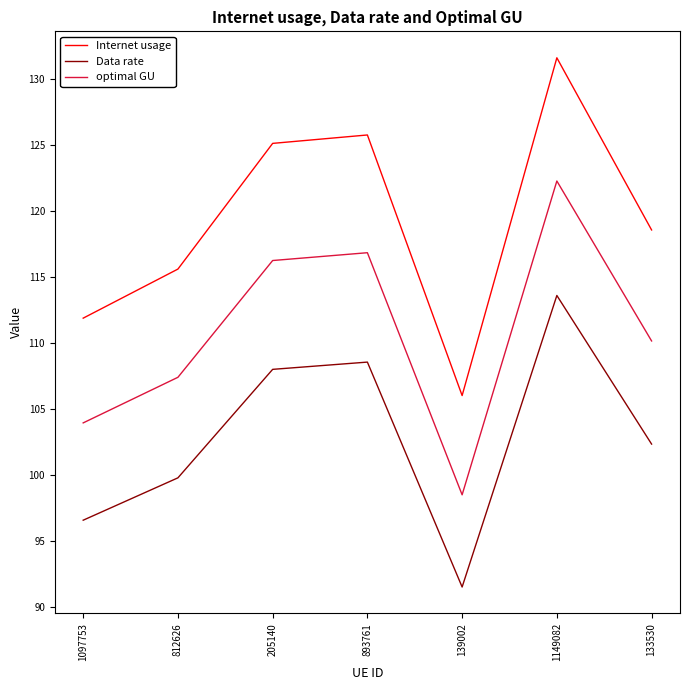

Which series has the largest total across all categories?

Internet usage